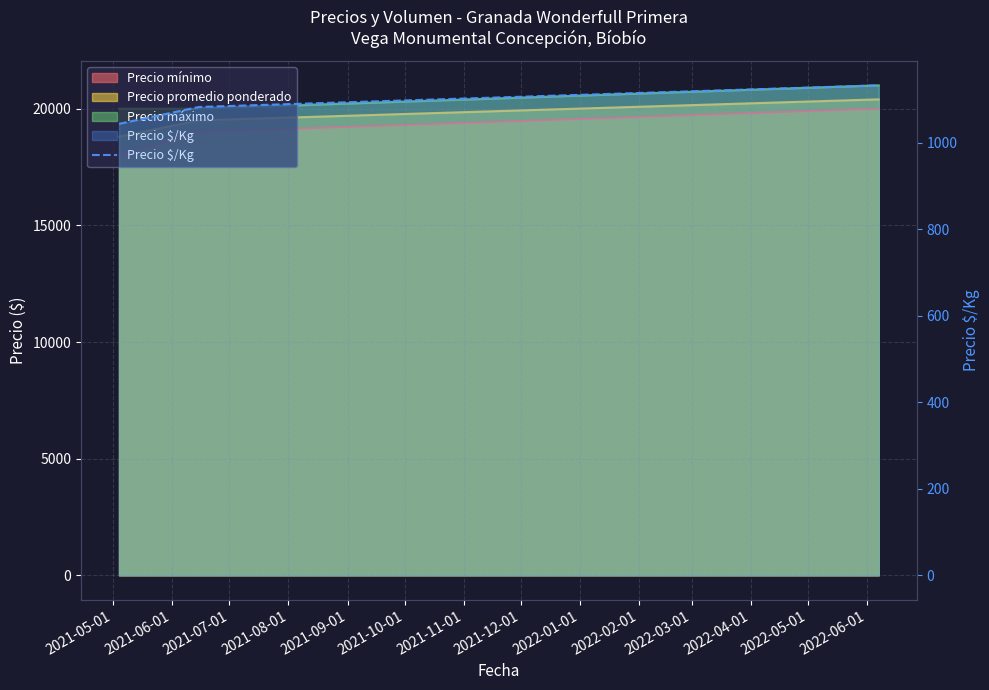

Which label corresponds to the smallest value in the chart?

2021-05-01